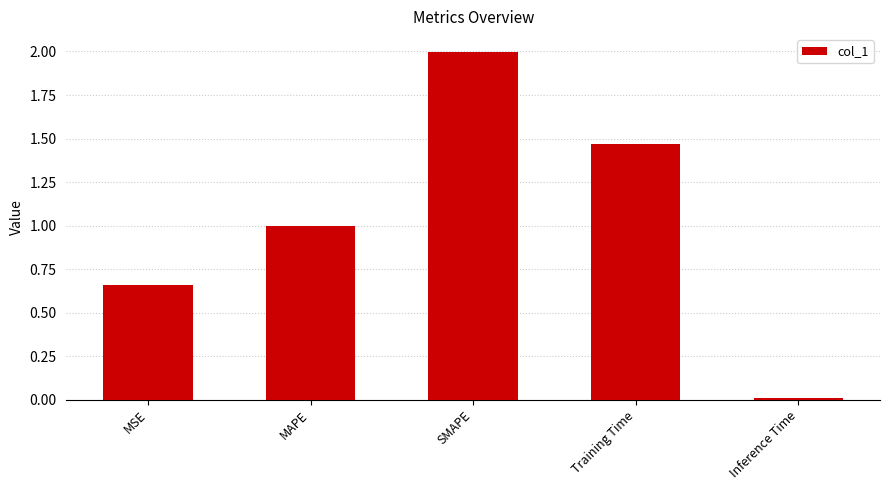

What is the label of the 4th bar from the left?

Training Time